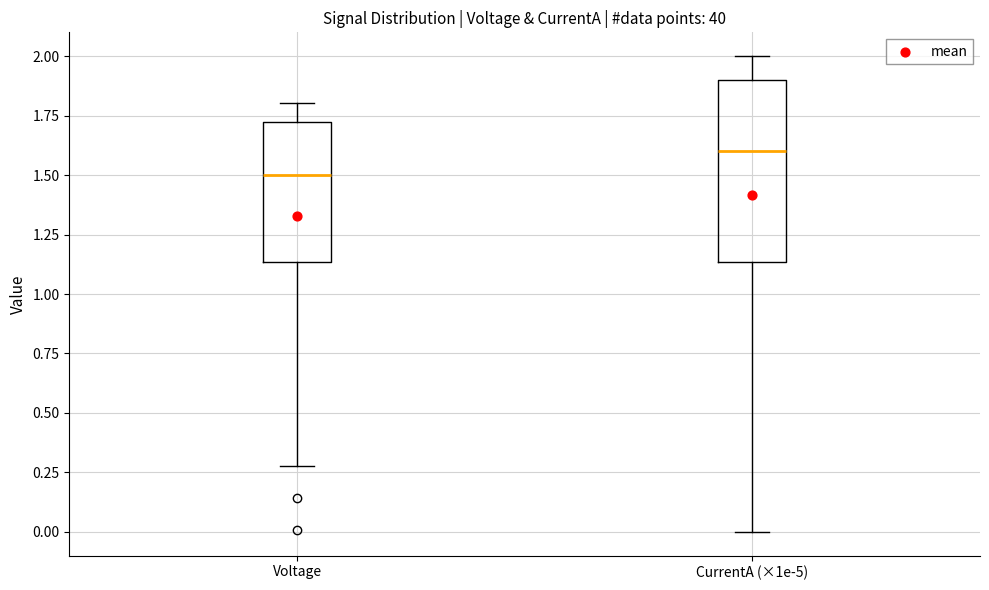

Which box has the highest median line?

CurrentA (×1e-5)